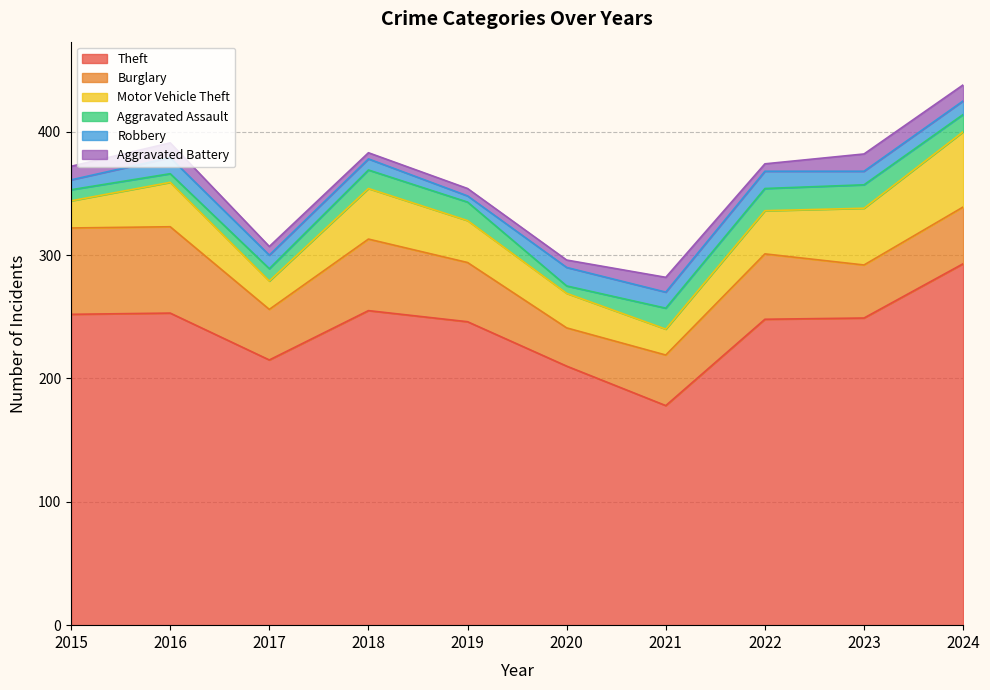

Is it true that Aggravated Assault equals 12 at 2023?

False